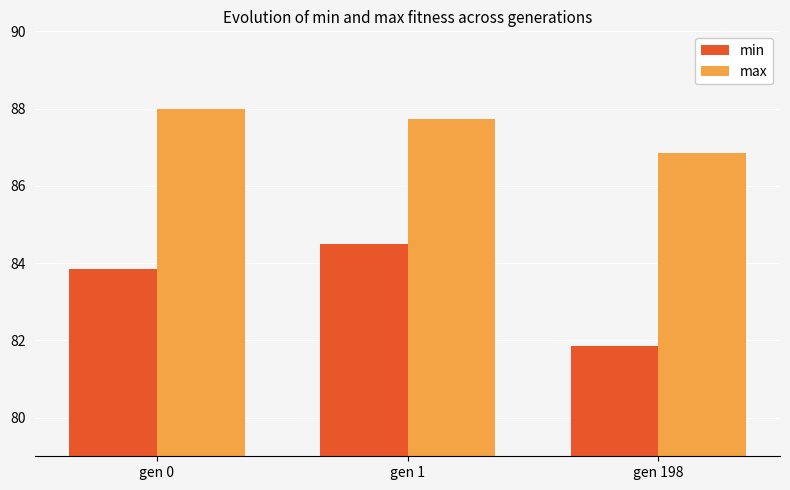

What is the difference between the max values at gen 1 and gen 198?

0.9